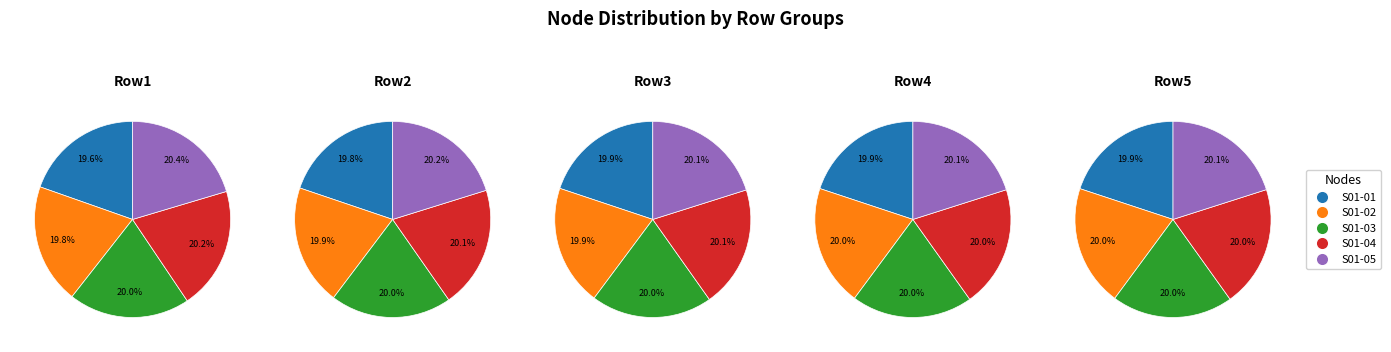

Which category has the smallest portion of the pie?

S01-01